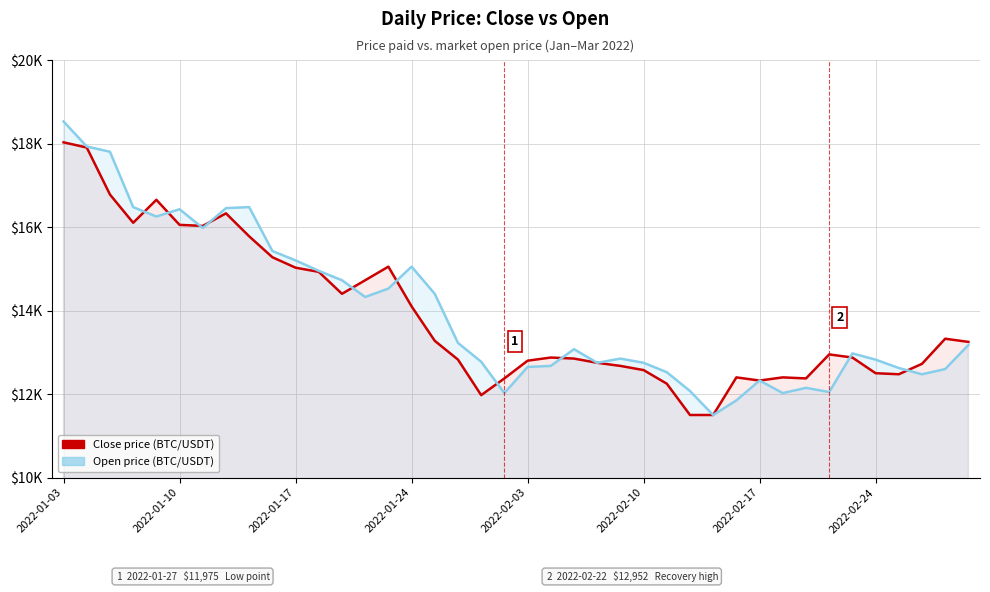

List the series in order of their peak value, highest first.

Open price, Close price